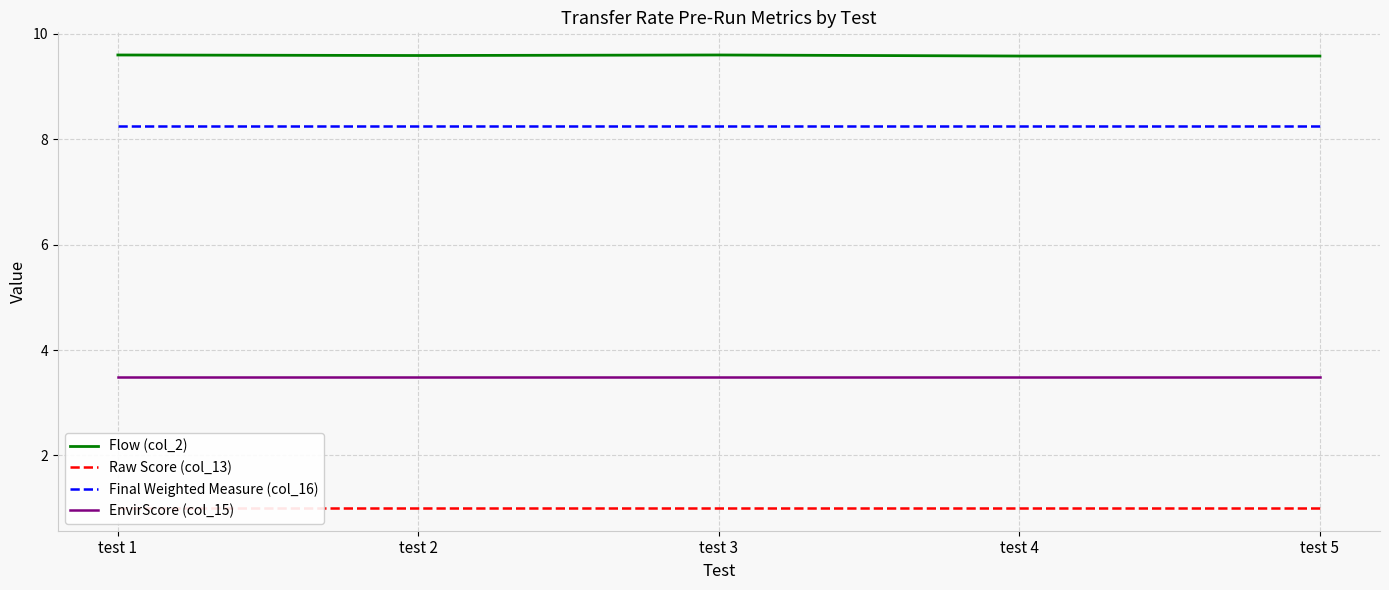

How many lines are shown in the chart?

4